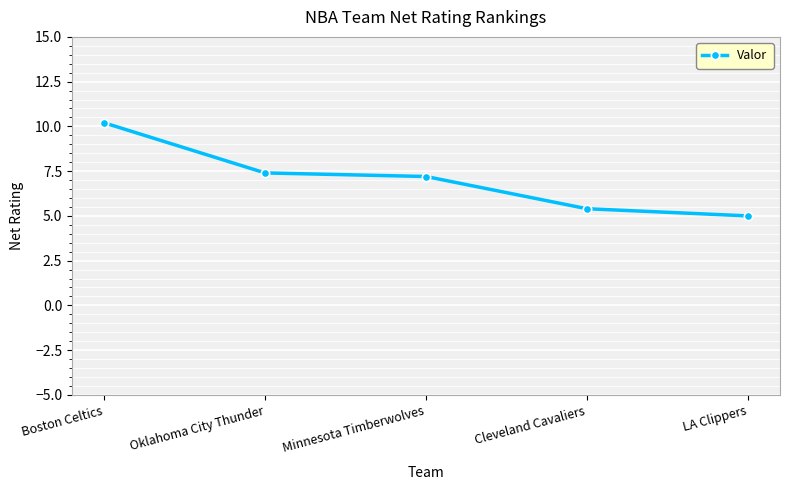

What is the minimum value shown in the chart?

5.0